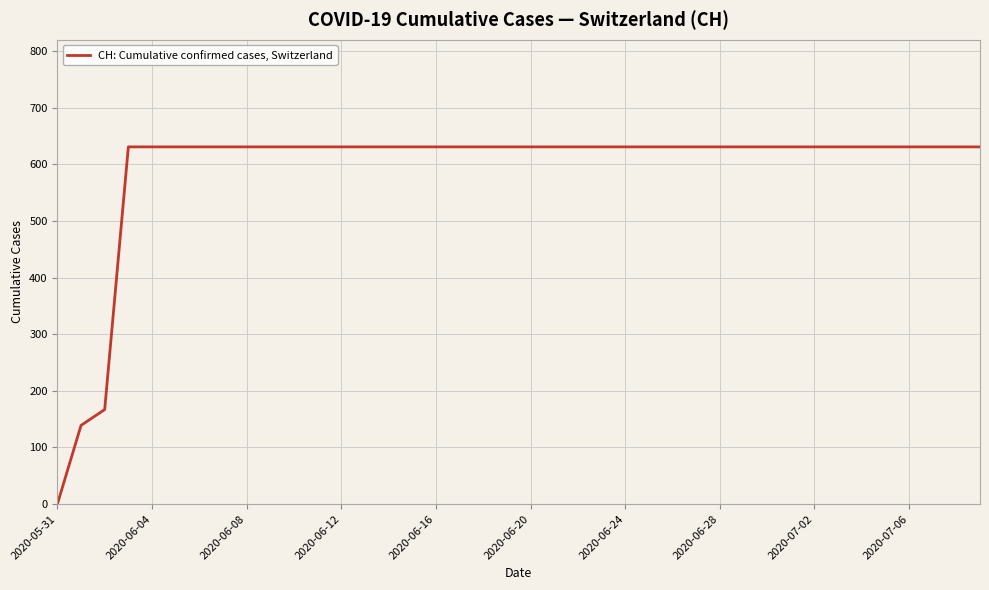

What is the greatest value displayed?

631